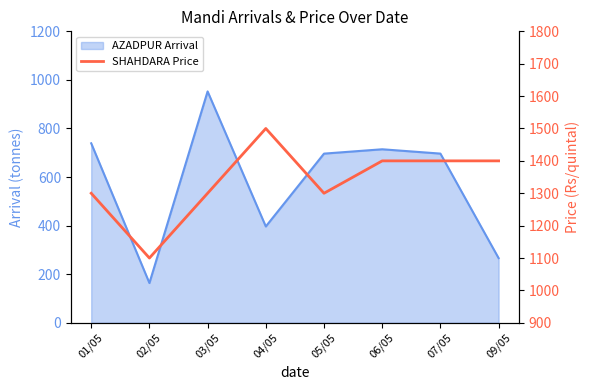

What is the value of the 5th point from the left?

1300